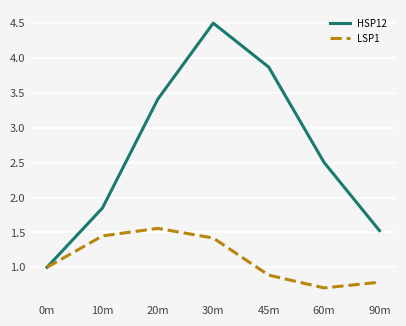

Where is the first local maximum for LSP1?

20m